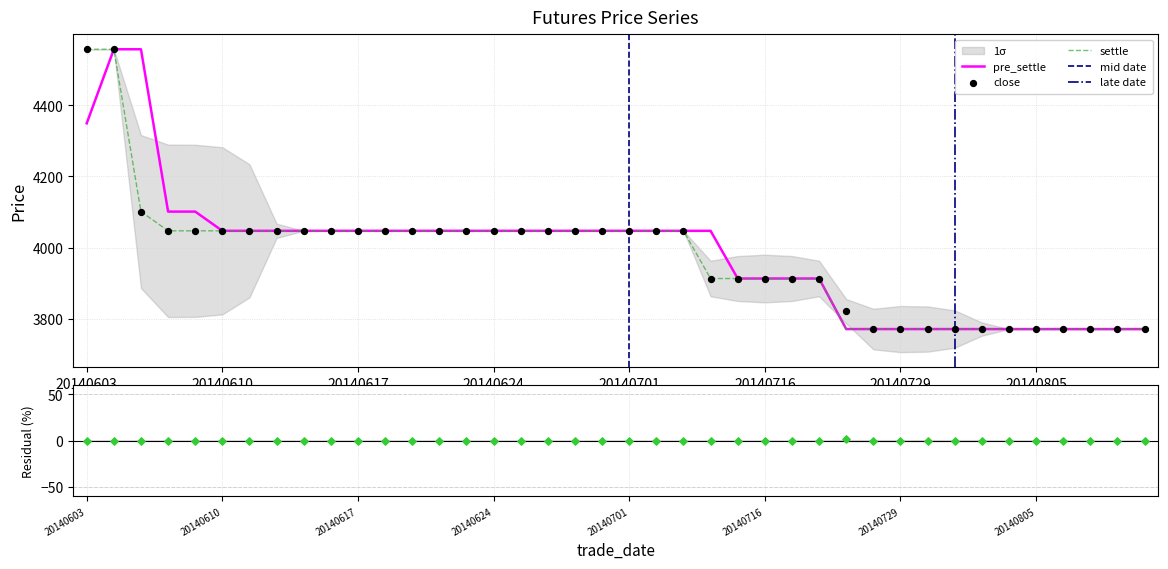

Which series reaches the maximum Y coordinate?

pre_settle